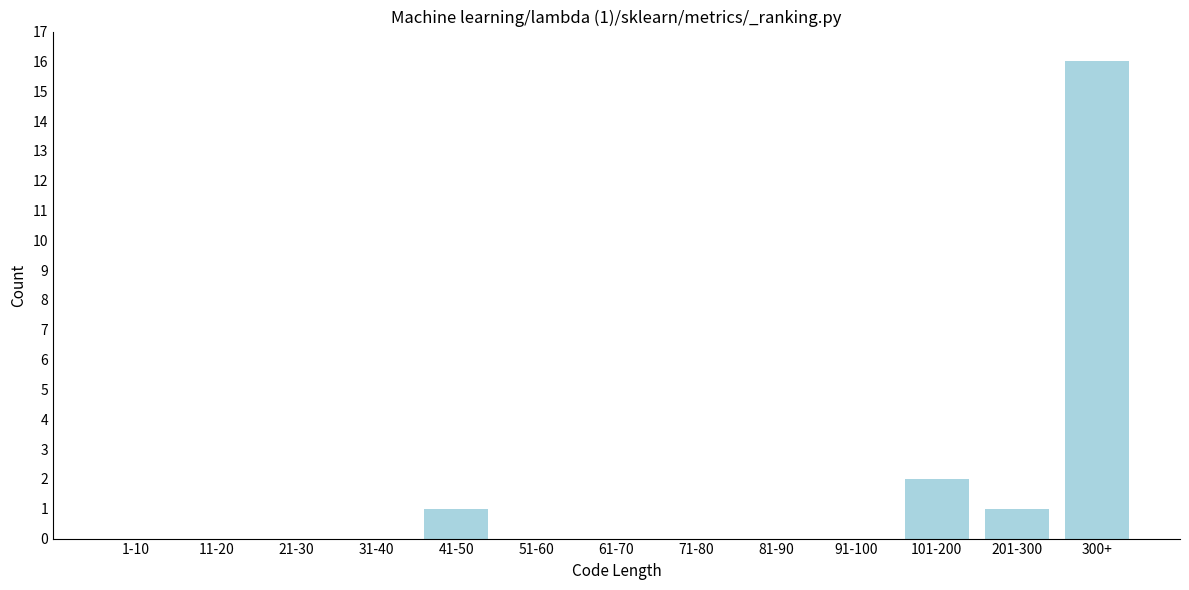

Reading left to right, what are all the values shown in this chart?

1-10=0	11-20=0	21-30=0	31-40=0	41-50=1	51-60=0	61-70=0	71-80=0	81-90=0	91-100=0	101-200=2	201-300=1	300+=16